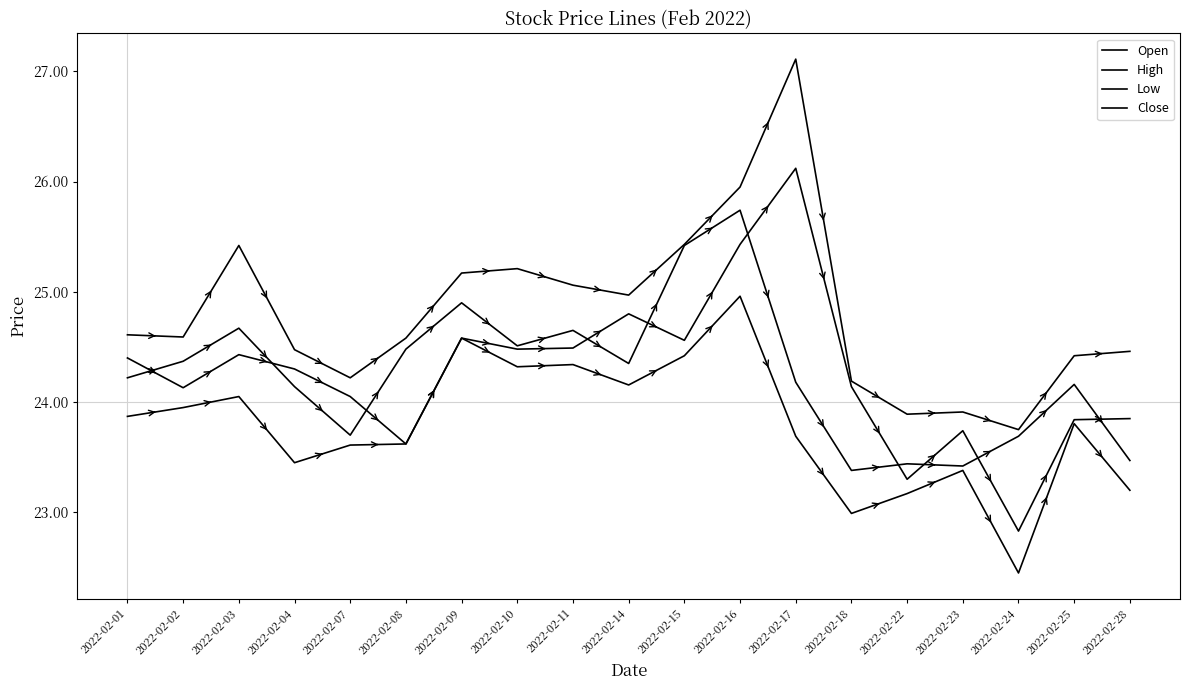

The value of Open at 2022-02-16 is 11.2. True or false?

False